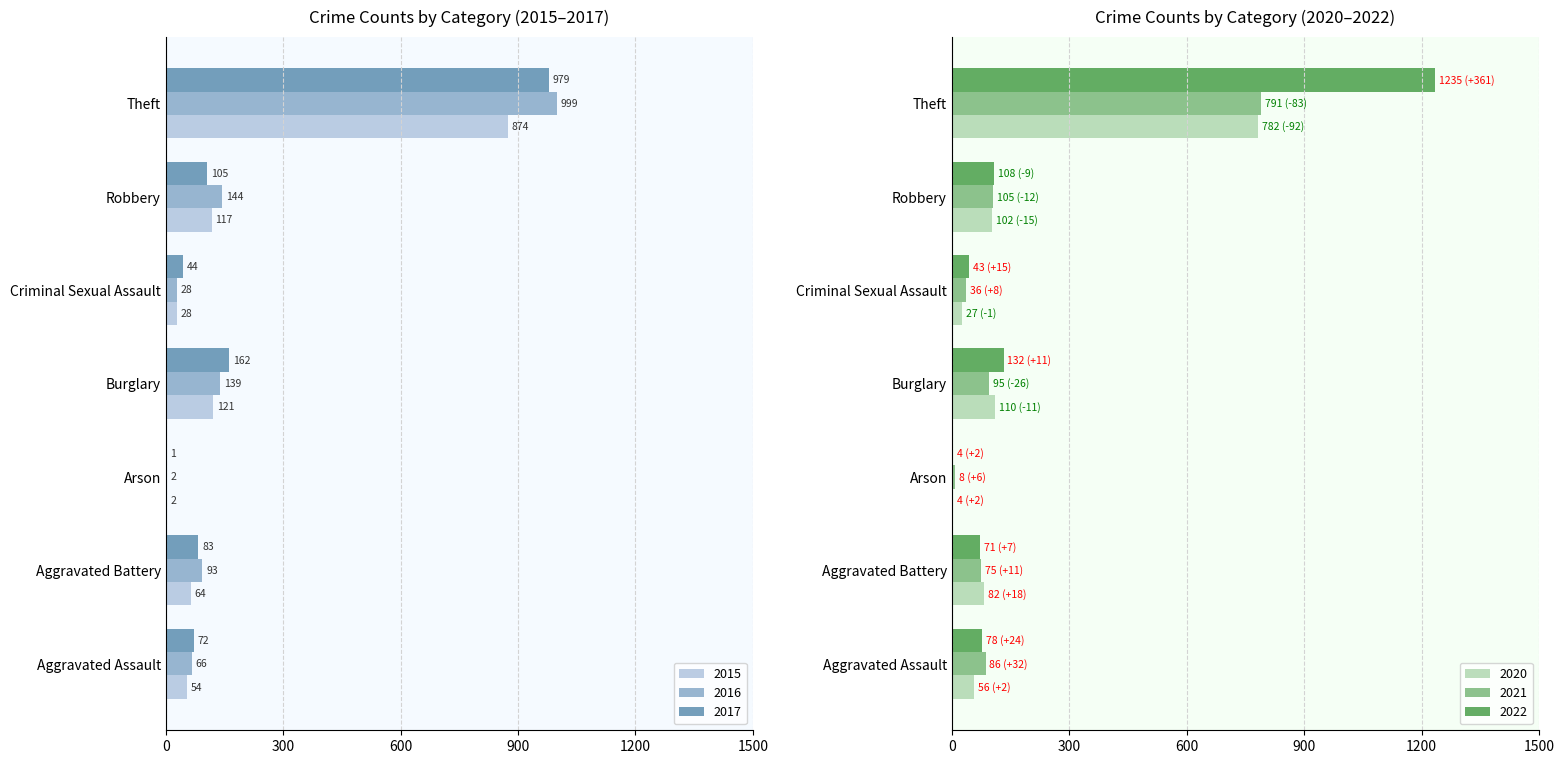

At how many categories does at least one series exceed 1155?

1